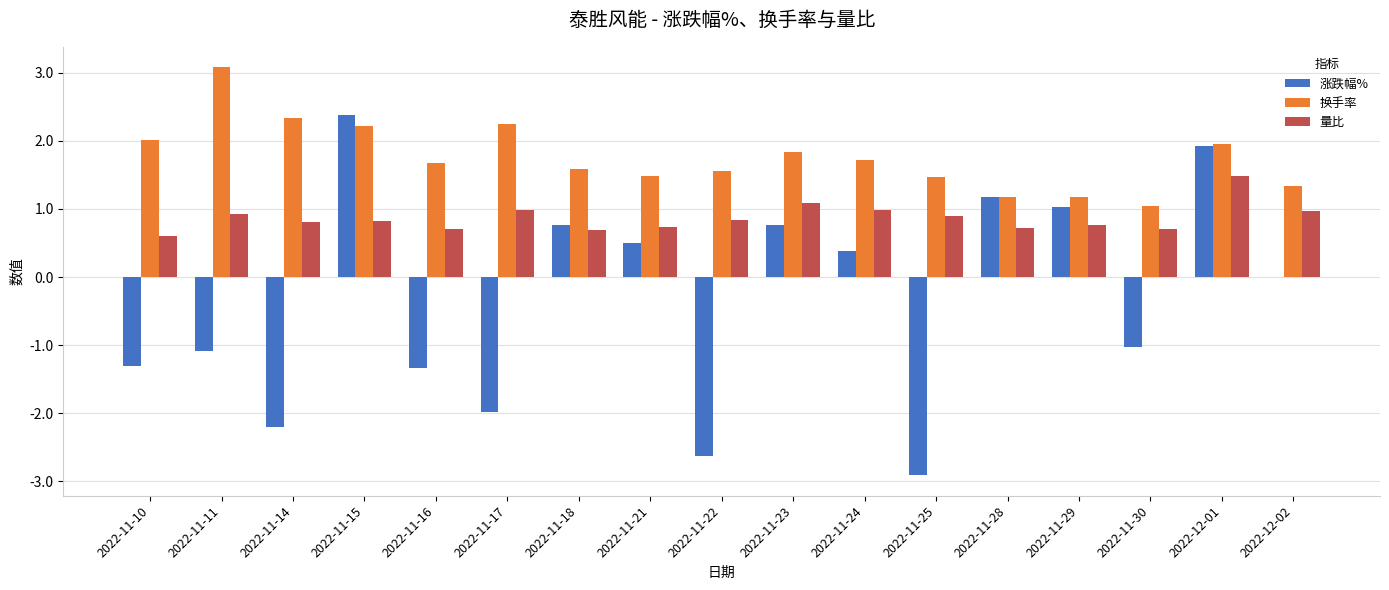

The 换手率 series shows 1.7 at 2022-11-24. True or false?

True